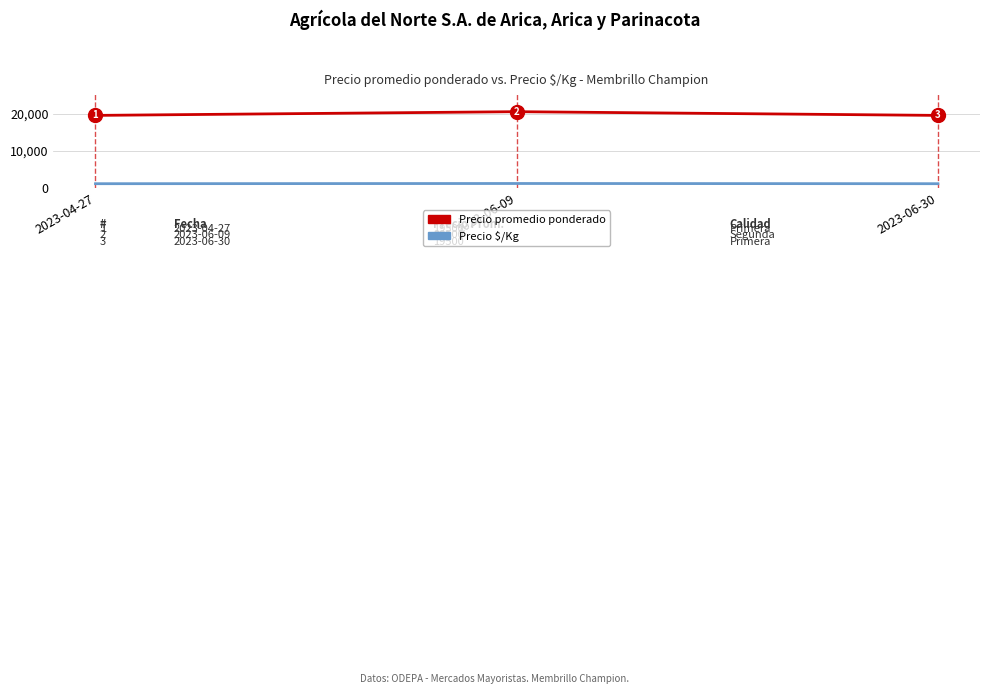

What is the total value across all series at 2023-06-09?

21639